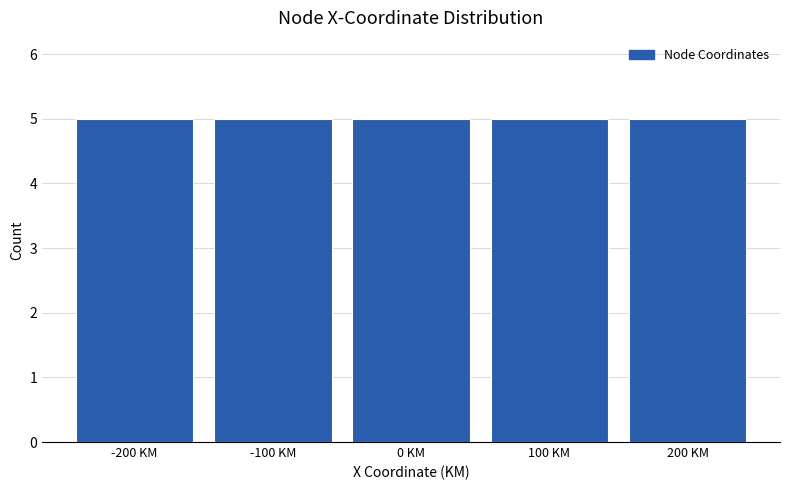

Reading left to right, list every bar in this chart as the range it spans on the x-axis followed by its height. The values are not printed on the chart, so give them approximately, as read against the axis.

-250 to -150: 5
-150 to -50: 5
-50 to 50: 5
50 to 150: 5
150 to 250: 5